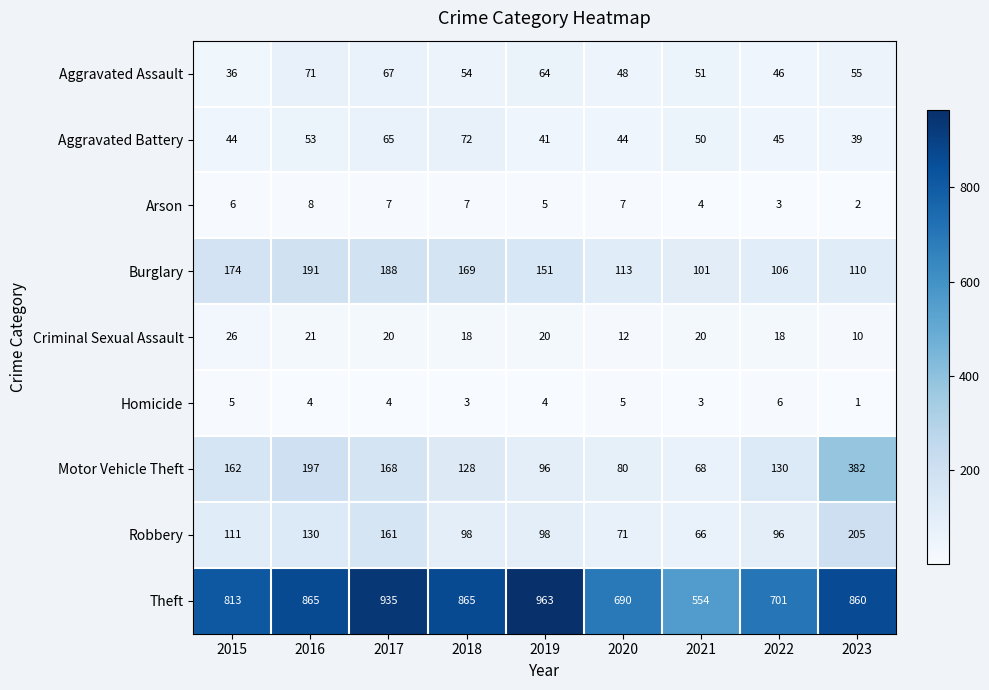

Between 2021 and 2022, which series saw the biggest shift?

Theft